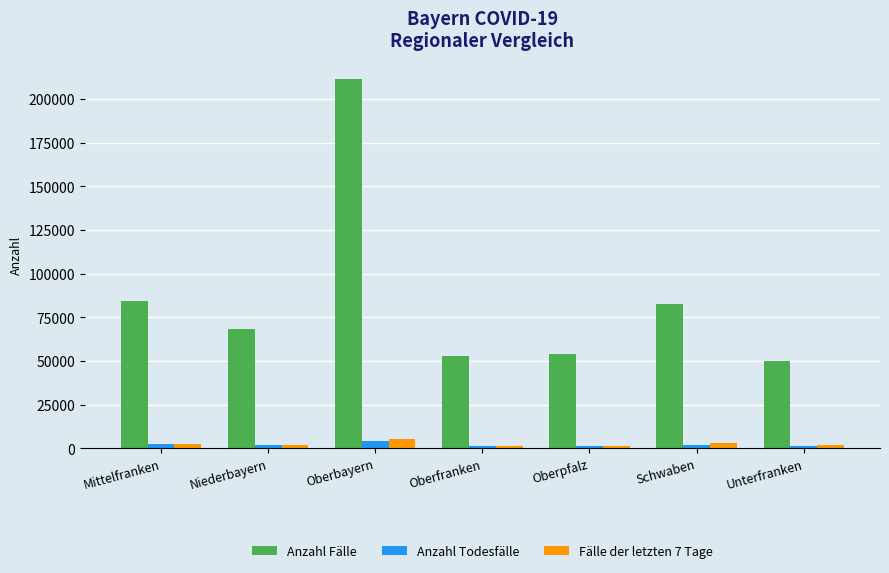

At which label does Anzahl Fälle first exceed 68431?

Mittelfranken